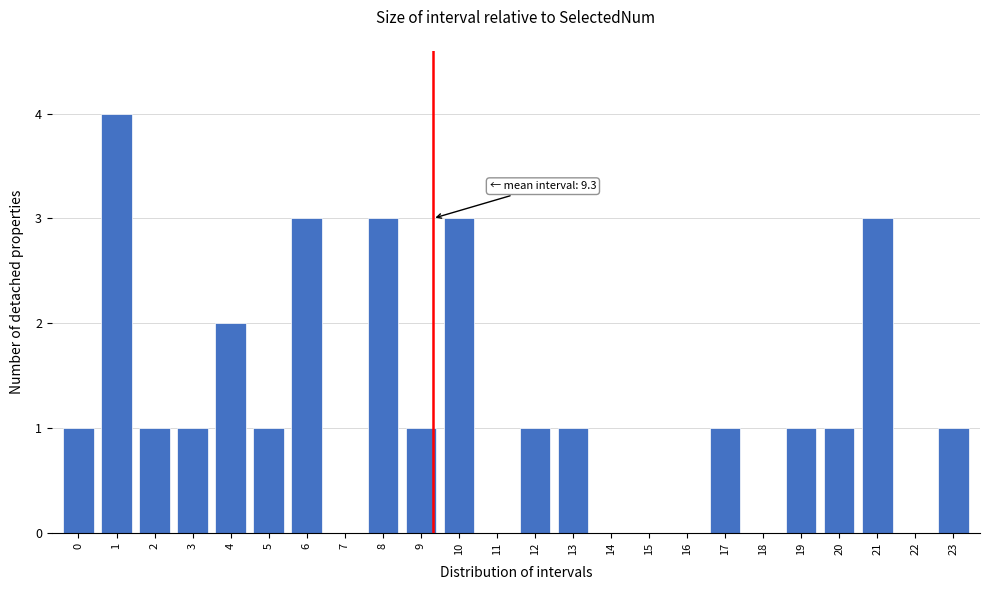

Reading right to left, extract all data points from this chart.

23=1	22=0	21=3	20=1	19=1	18=0	17=1	16=0	15=0	14=0	13=1	12=1	11=0	10=3	9=1	8=3	7=0	6=3	5=1	4=2	3=1	2=1	1=4	0=1